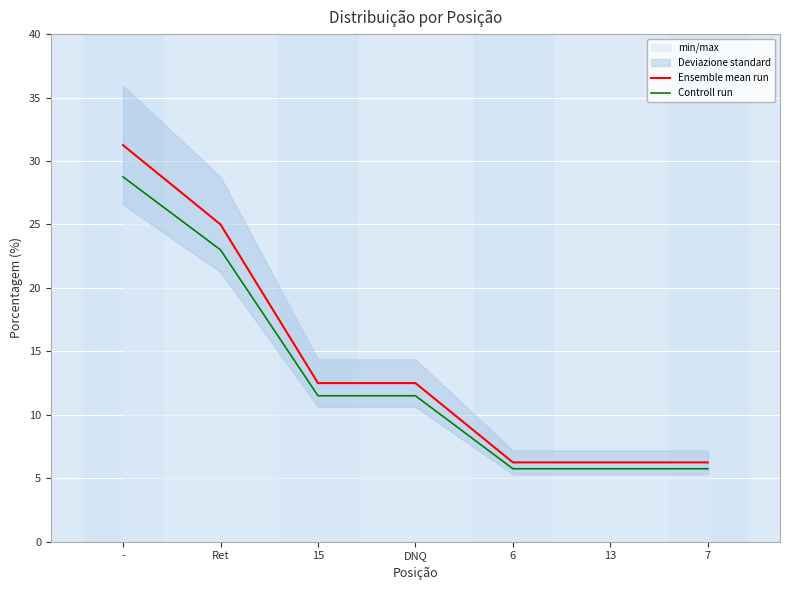

What is the sum of all Controll run values?

92.0